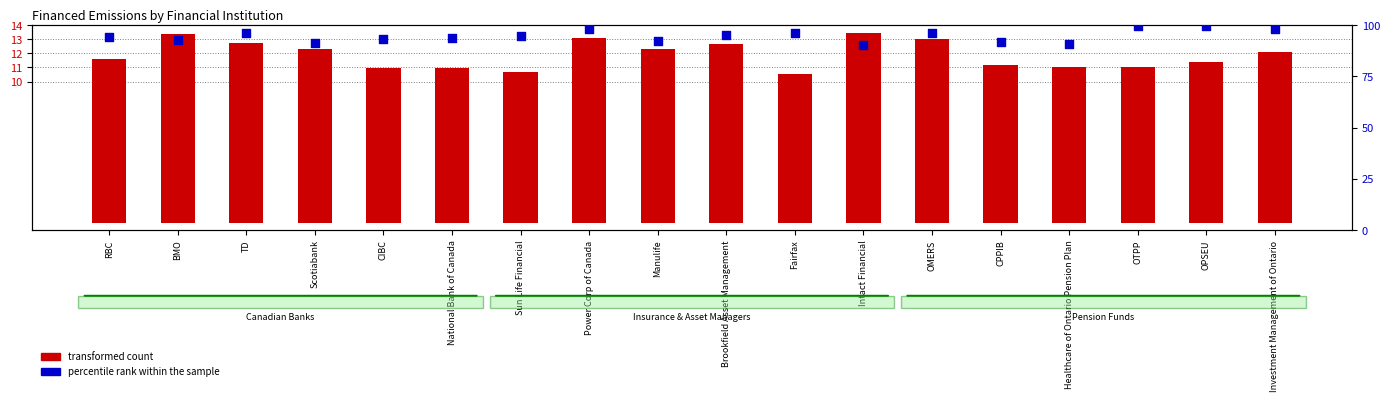

Which series has the largest total across all categories?

percentile rank within the sample